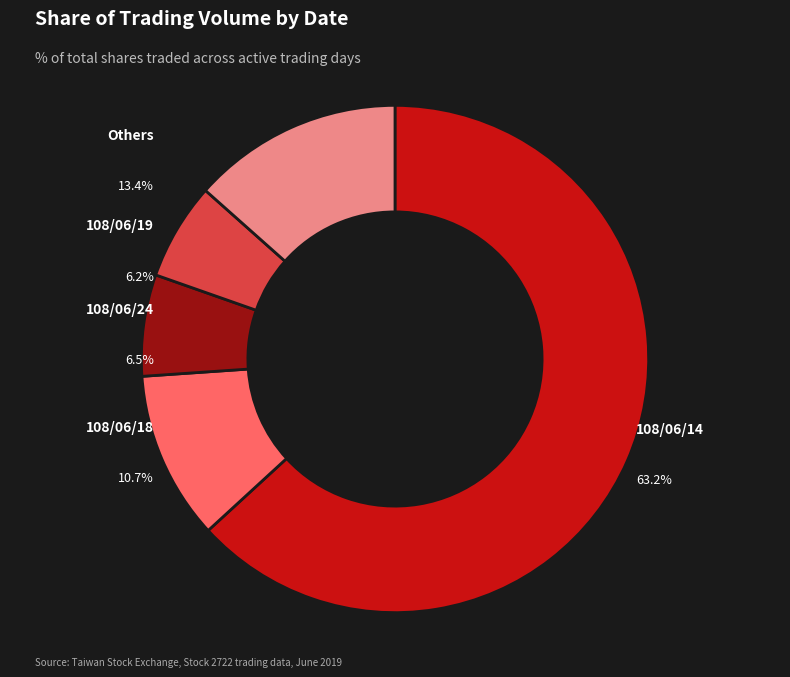

True or false: 108/06/10 accounts for 2% of the total.

True